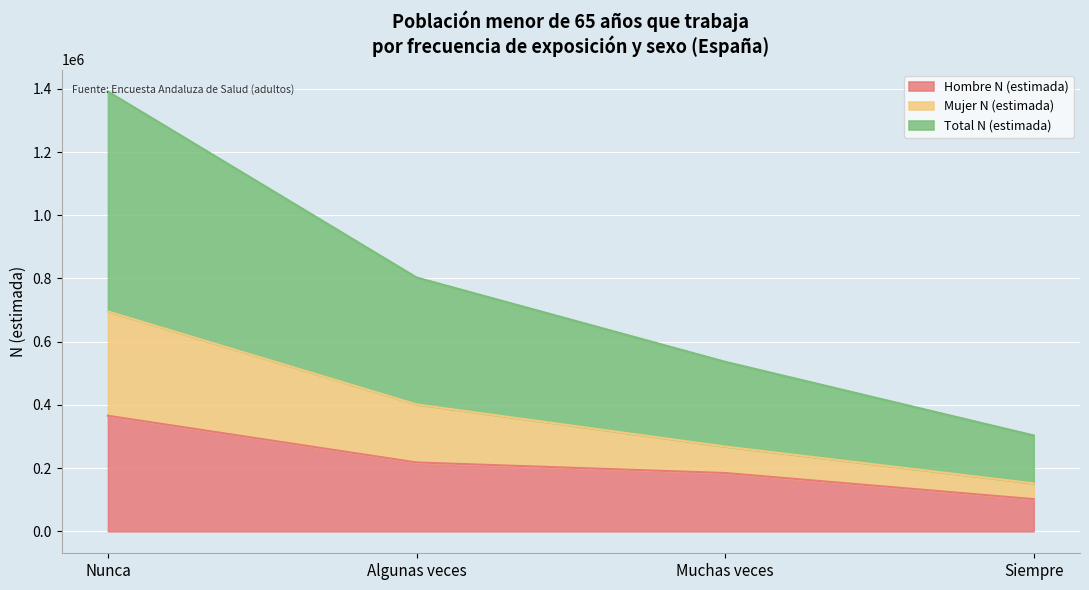

Which series has the largest total across all categories?

Total N (estimada)